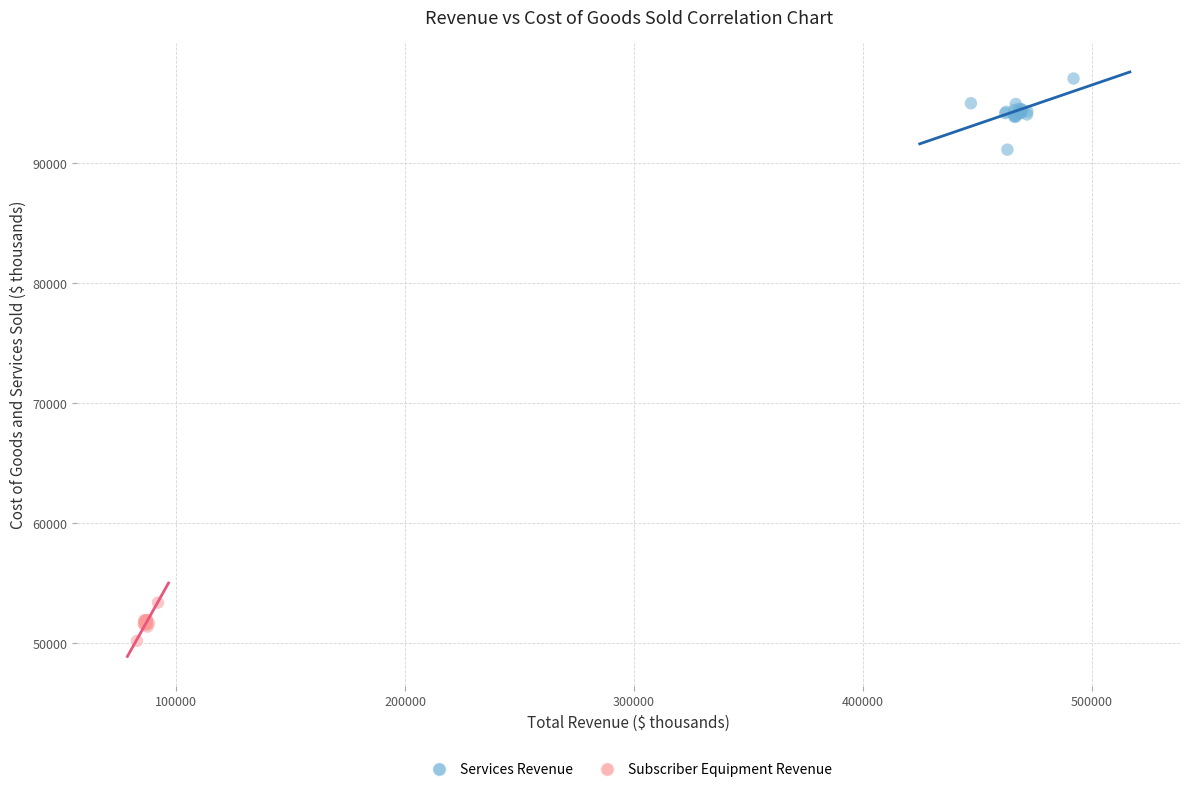

Which series has the largest Y range (max minus min)?

Services Revenue